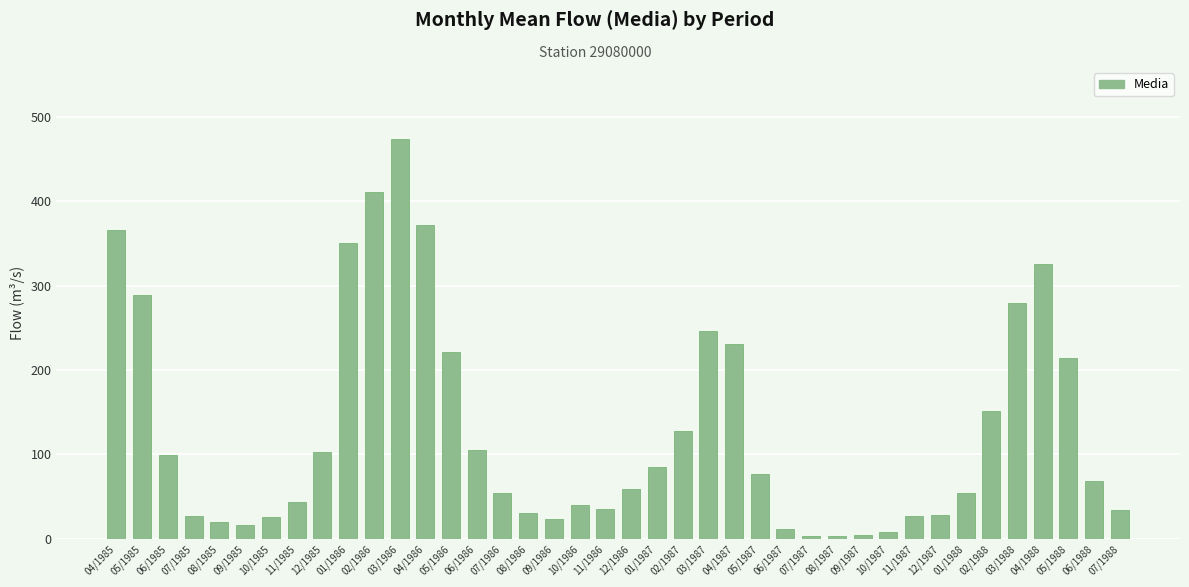

What is the difference between the second highest and minimum values?

407.7